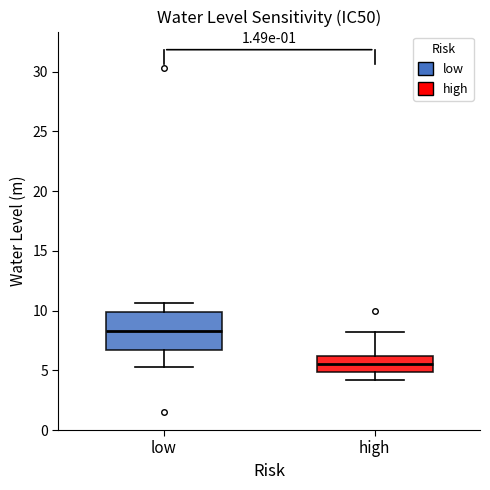

Where is the lower edge of the box for low on the y-axis? The values are not printed on the chart, so give them approximately, as read against the axis.

6.5